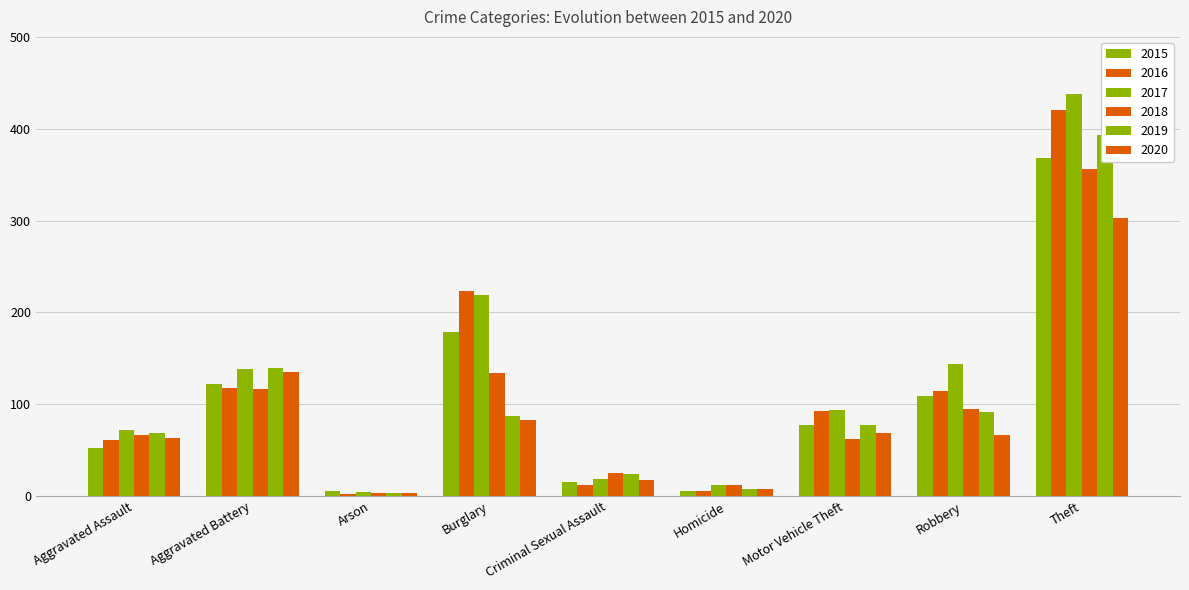

How many distinct data groups are displayed?

6